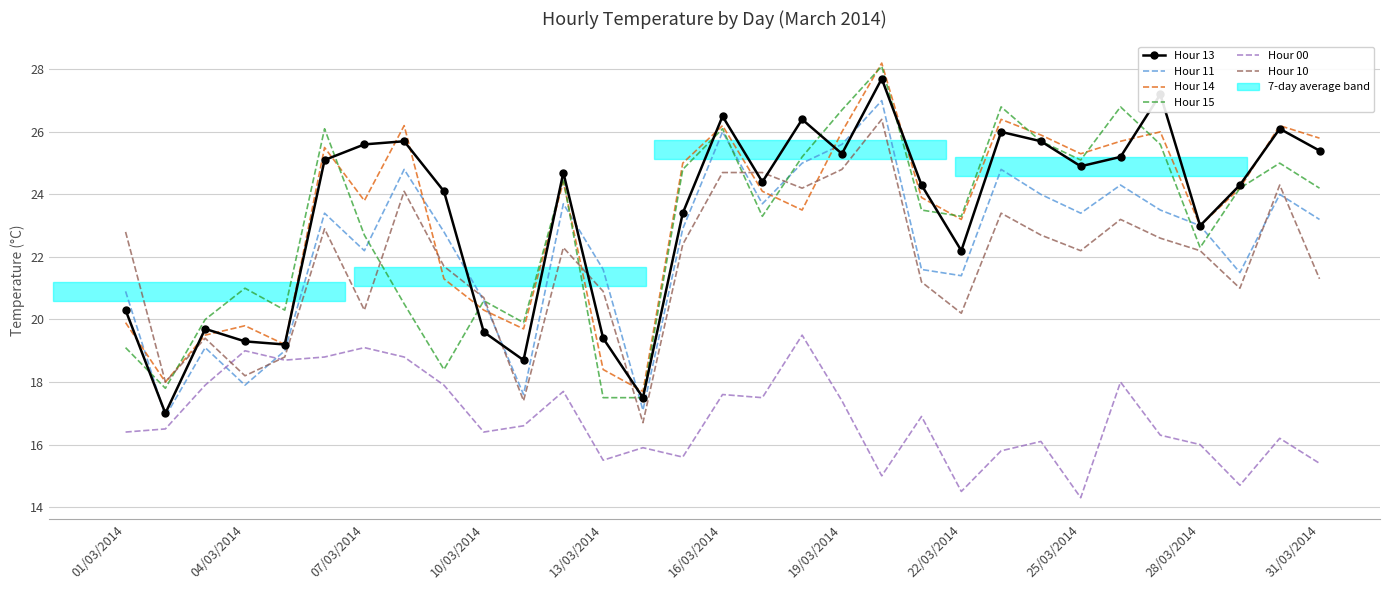

List the series in order of their peak value, lowest first.

Hour 00, Hour 10, Hour 11, Hour 13, Hour 15, Hour 14